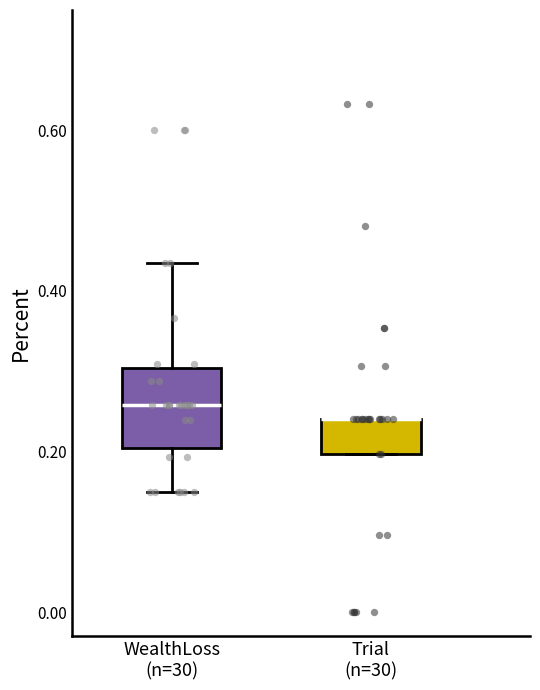

Where is the upper edge of the box for Trial (n=30) on the y-axis? The values are not printed on the chart, so give them approximately, as read against the axis.

0.24